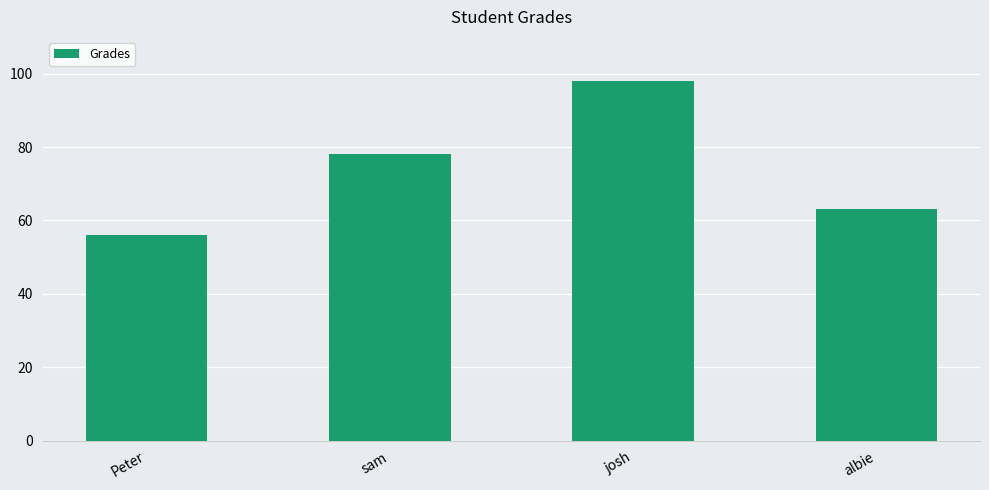

Reading right to left, transcribe all the data shown in this chart.

albie=63	josh=98	sam=78	Peter=56